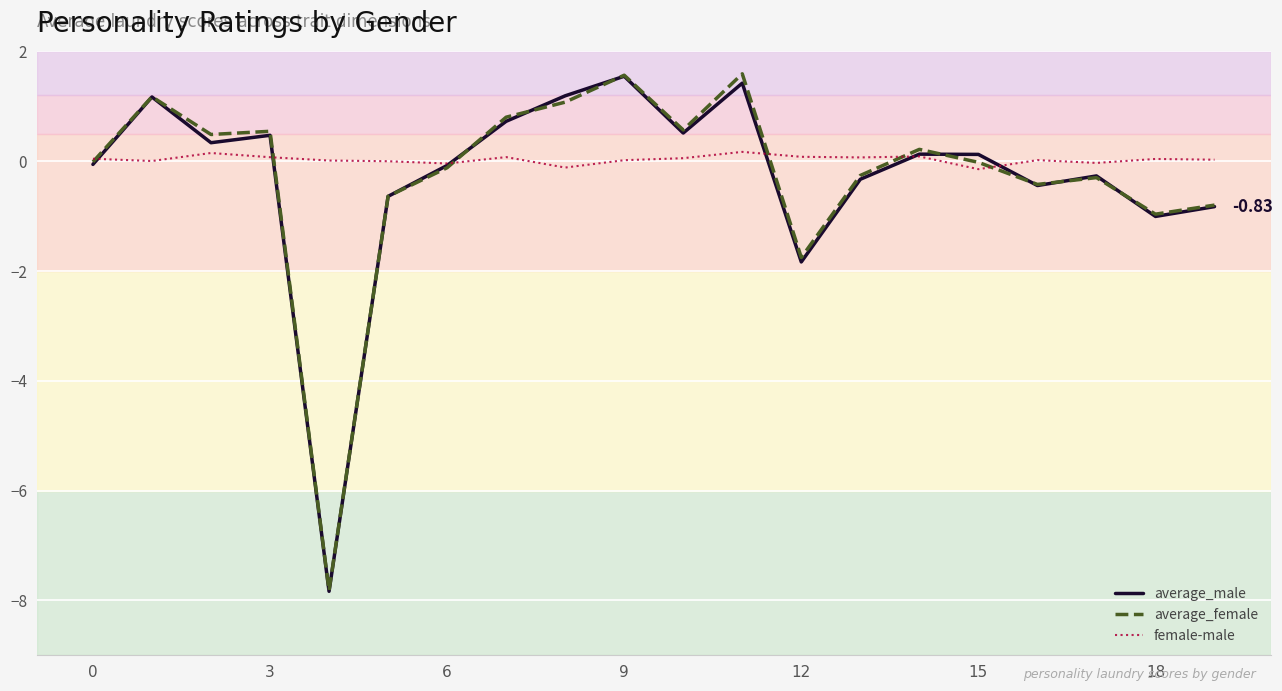

What are all the series names shown in the legend?

average_male, average_female, female-male